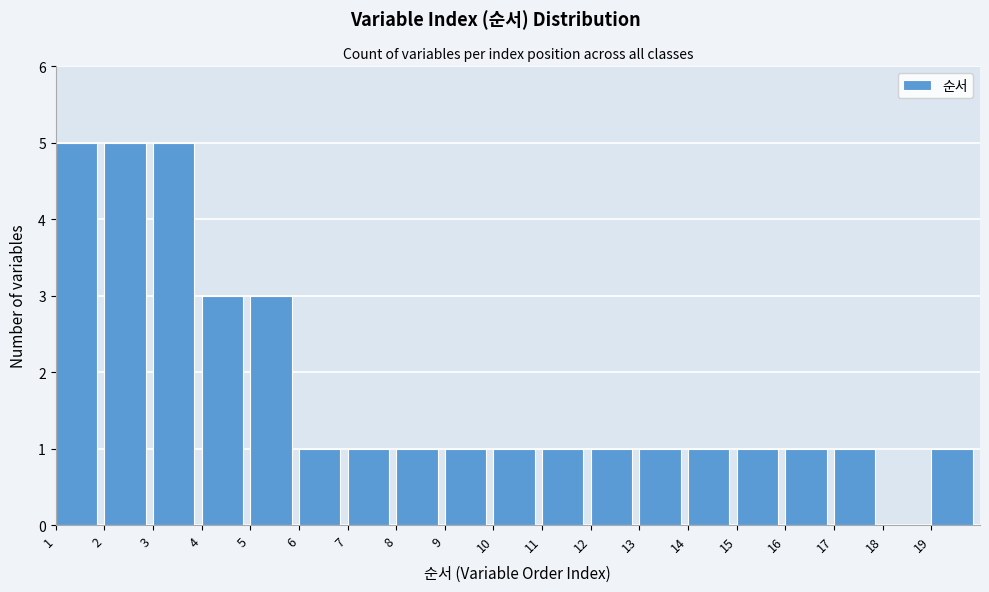

Reading left to right, list every bar in this chart as the range it spans on the x-axis followed by its height. The values are not printed on the chart, so give them approximately, as read against the axis.

1 to 2: 5
2 to 3: 5
3 to 4: 5
4 to 5: 3
5 to 6: 3
6 to 7: 1
7 to 8: 1
8 to 9: 1
9 to 10: 1
10 to 11: 1
11 to 12: 1
12 to 13: 1
13 to 14: 1
14 to 15: 1
15 to 16: 1
16 to 17: 1
17 to 18: 1
18 to 19: 0
19 to 20: 1